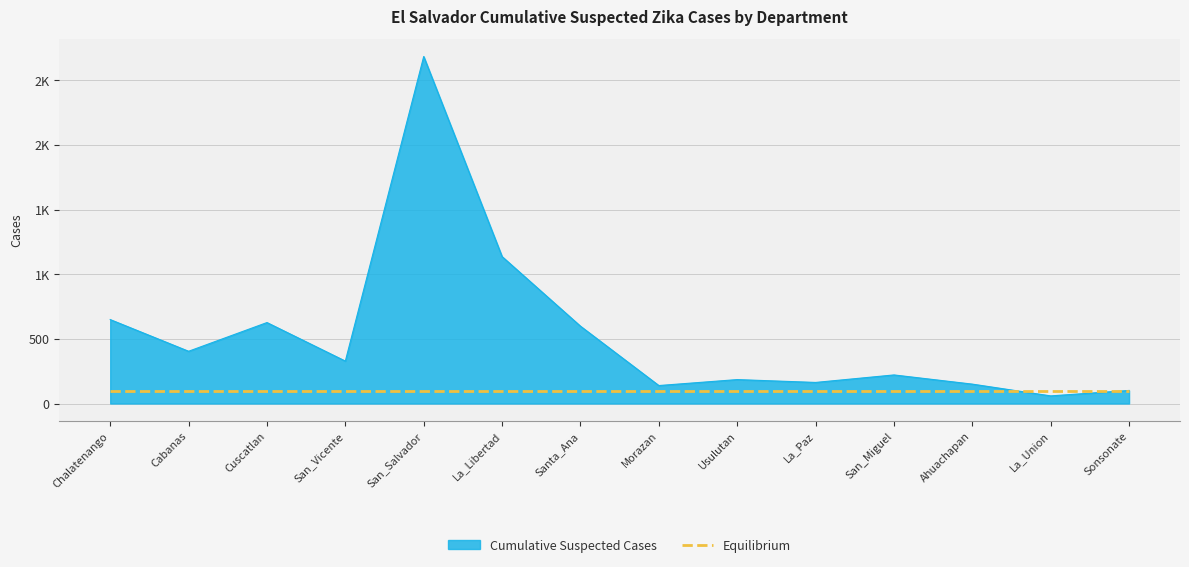

Does the chart have visible grid lines?

Yes